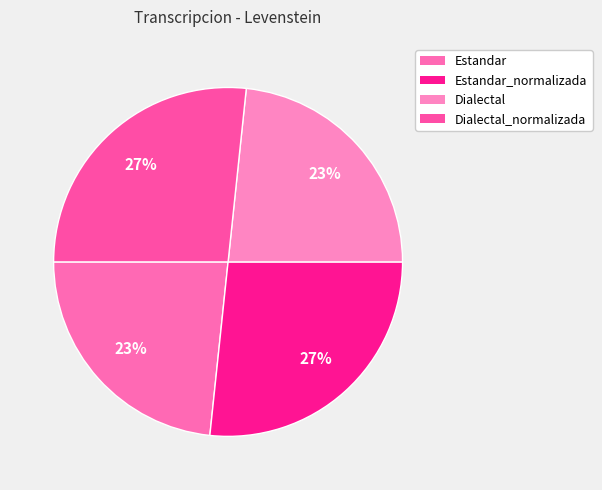

To the nearest percent, what portion does Dialectal_normalizada represent?

27%